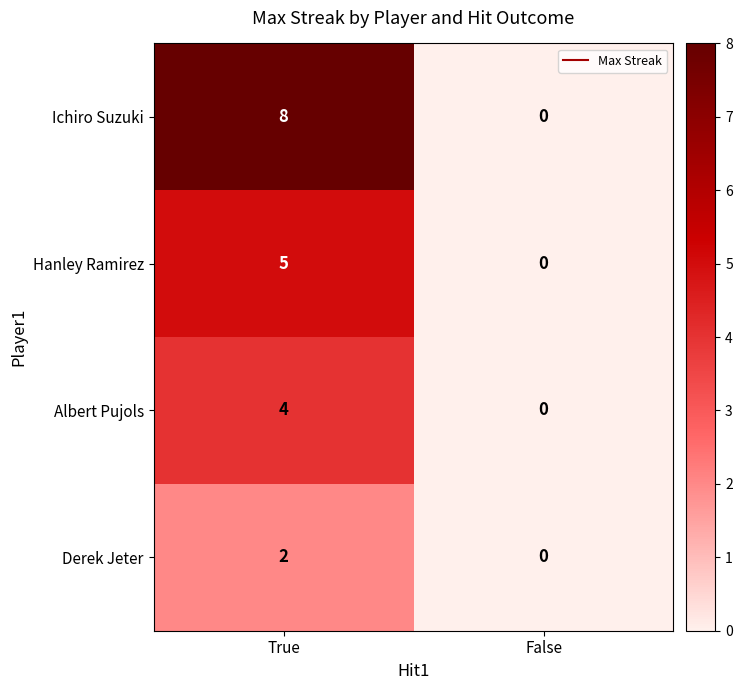

What is the greatest value displayed?

8